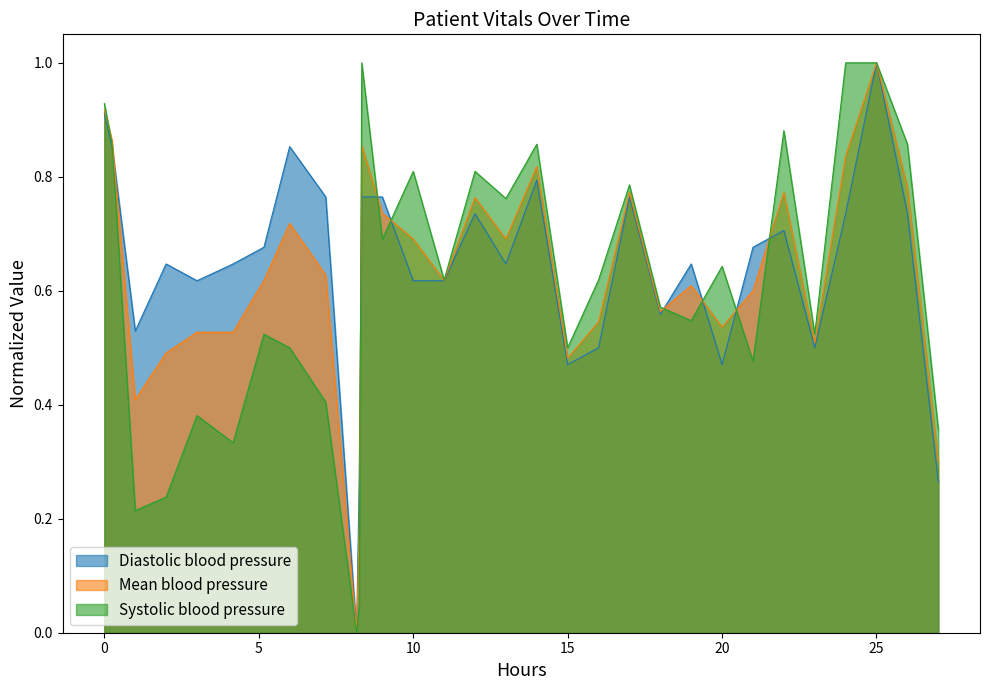

What is the maximum value shown in the chart?

1.0